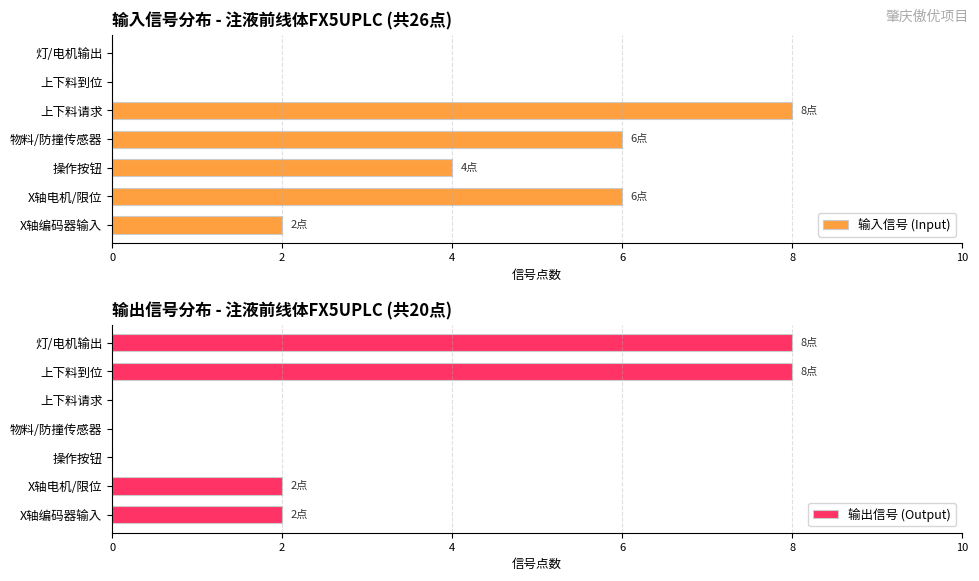

Count the 输出信号 (Output) values in the range 0 to 8.

7